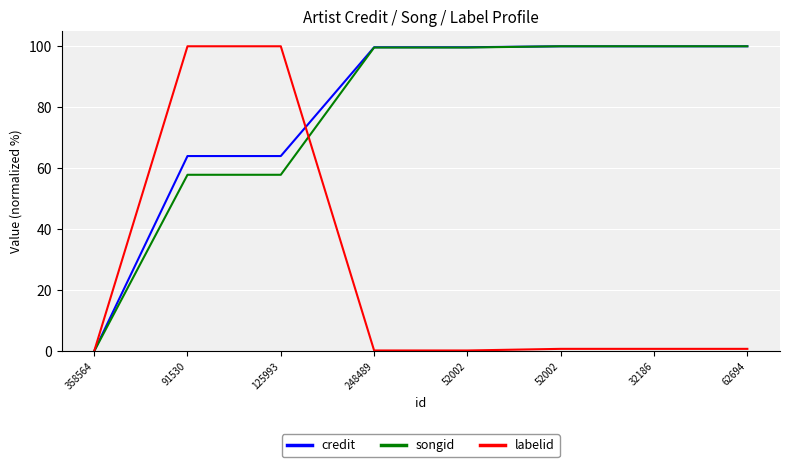

What is the label of the 3rd point from the right?

52002